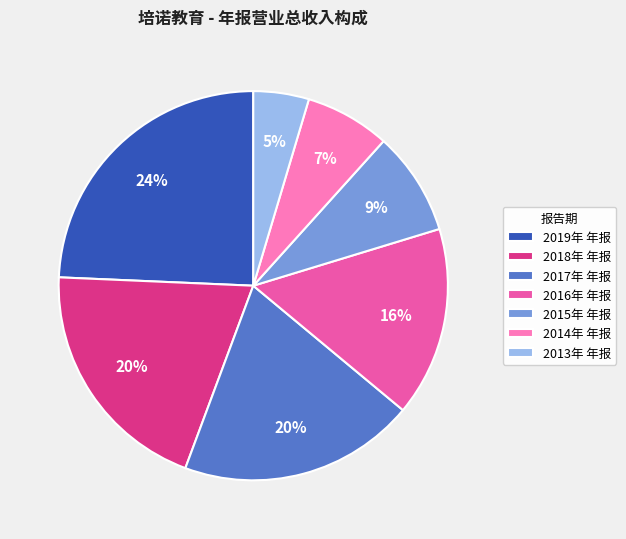

True or false: 2017年 年报 accounts for 32% of the total.

False